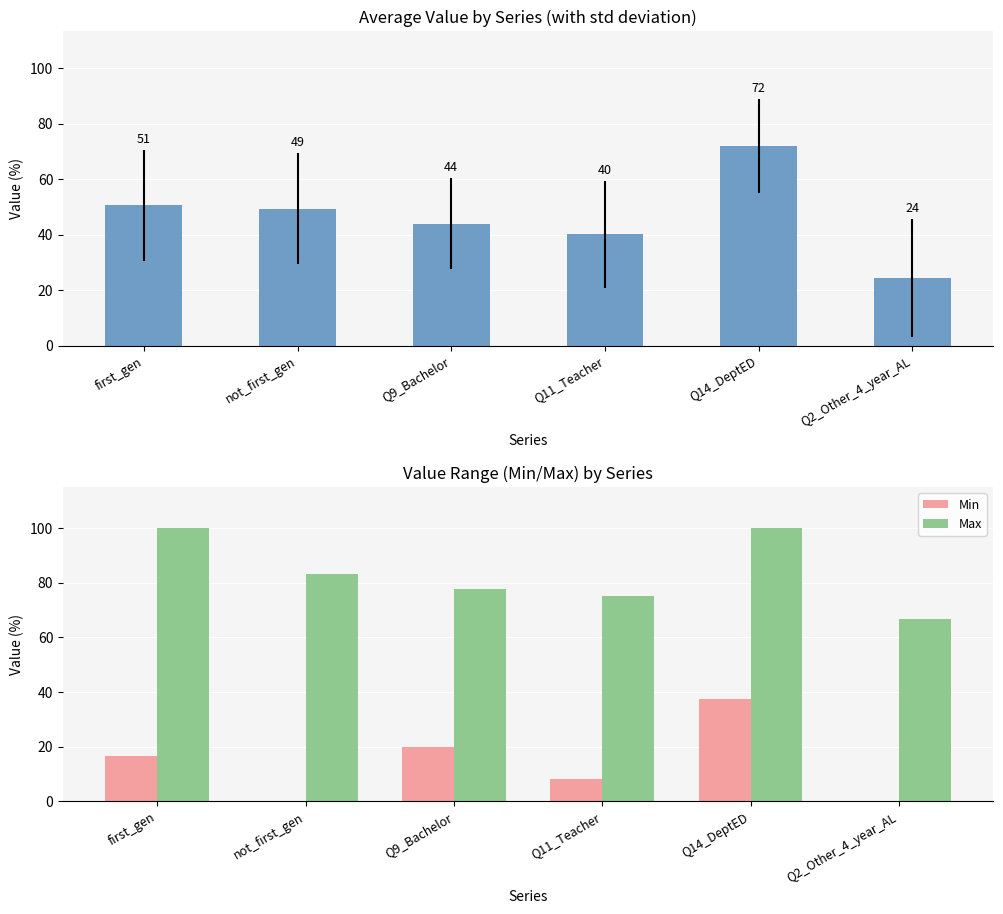

Read the Max value at Q2_Other_4_year_AL.

66.7